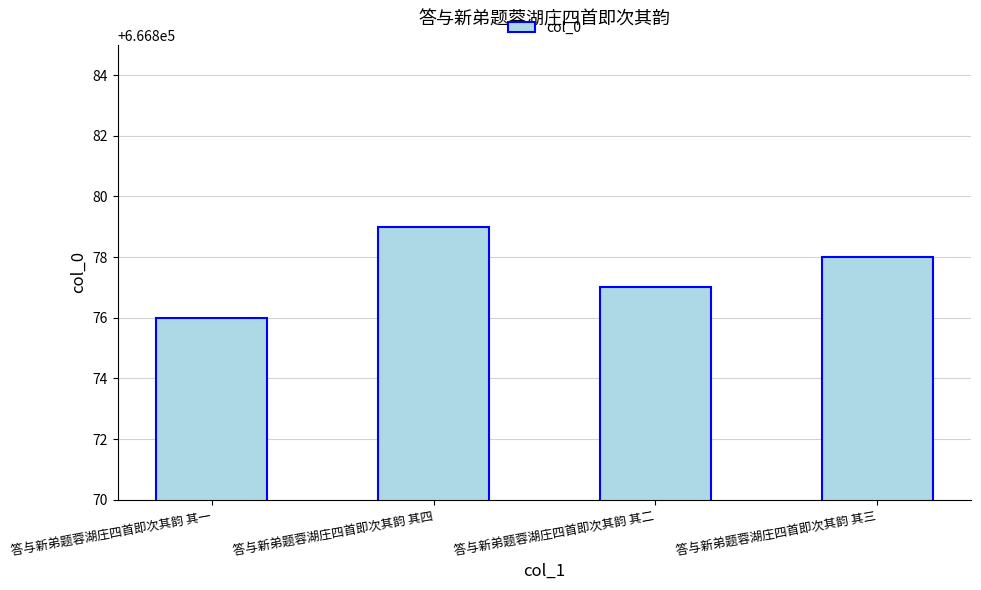

At which label does the data first exceed 666878?

答与新弟题蓉湖庄四首即次其韵 其四